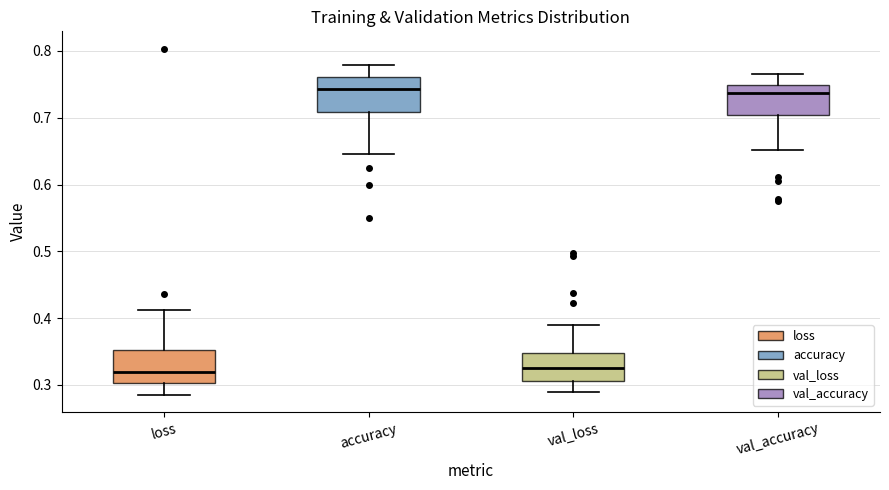

Reading left to right, transcribe this box plot: for each box, give where its median line is, the range the box spans, and where its two whiskers end, as read against the y-axis. The values are not printed on the chart, so give them approximately, as read against the axis.

loss: median 0.32, box 0.30 to 0.35, whiskers 0.28 to 0.41
accuracy: median 0.74, box 0.71 to 0.76, whiskers 0.65 to 0.78
val_loss: median 0.32, box 0.31 to 0.35, whiskers 0.29 to 0.39
val_accuracy: median 0.74, box 0.70 to 0.75, whiskers 0.65 to 0.77